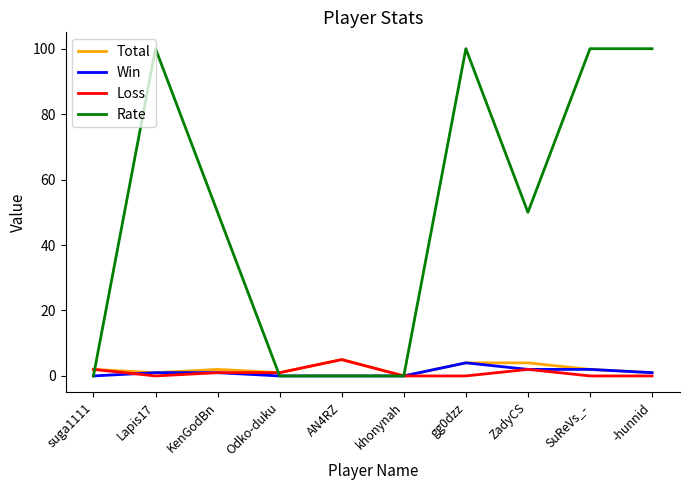

Between AN4RZ and ZadyCS, which series saw the biggest shift?

Rate